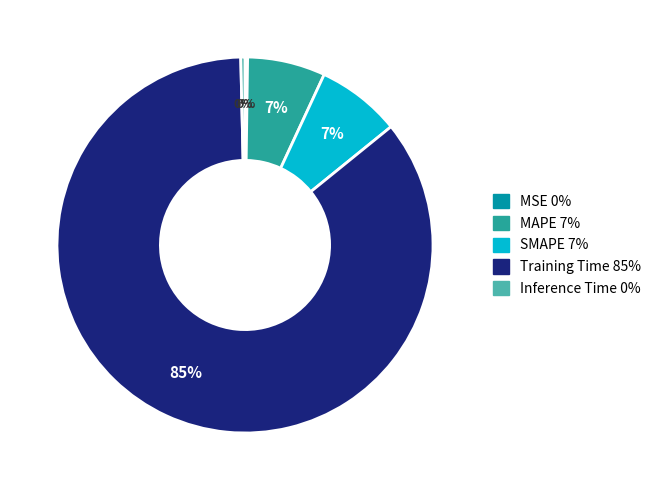

Which category has the biggest portion of the pie?

Training Time